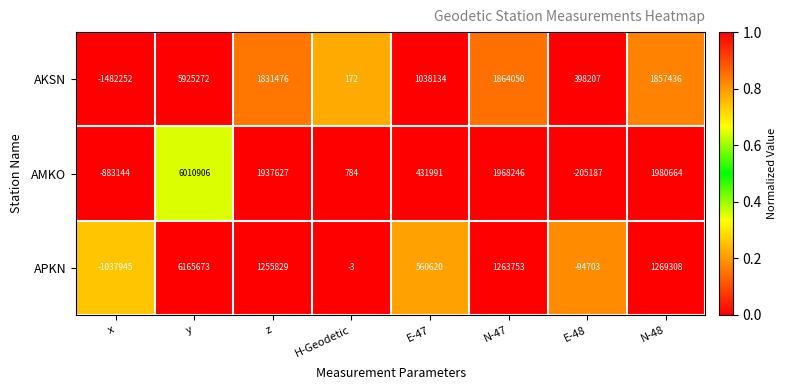

Rank the series at x from lowest to highest value.

AKSN, APKN, AMKO